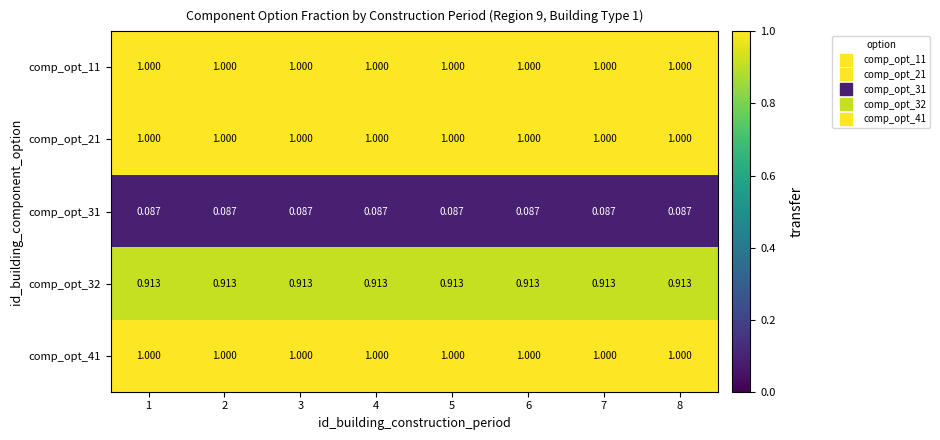

Is the value of comp_opt_32 at 2 greater than the value of comp_opt_11 at 3?

No